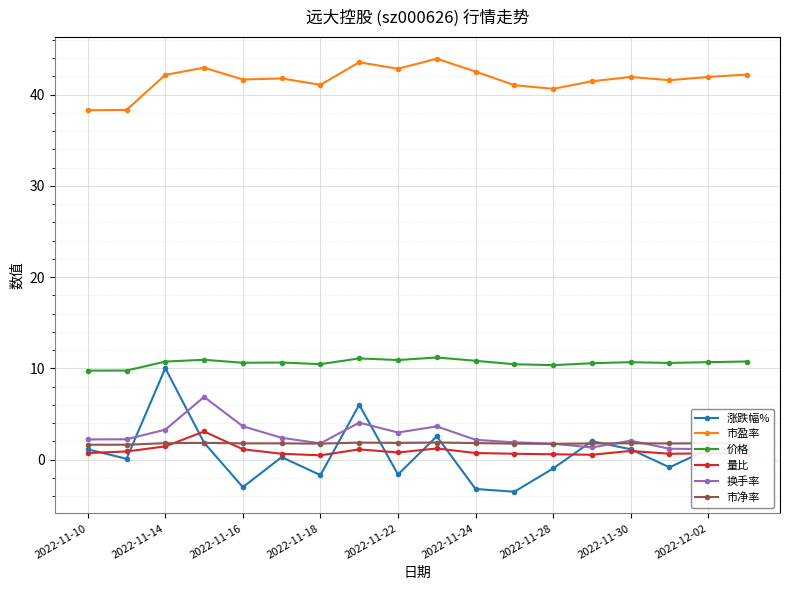

True or false: 市盈率 has more than 0 interior local peaks.

True